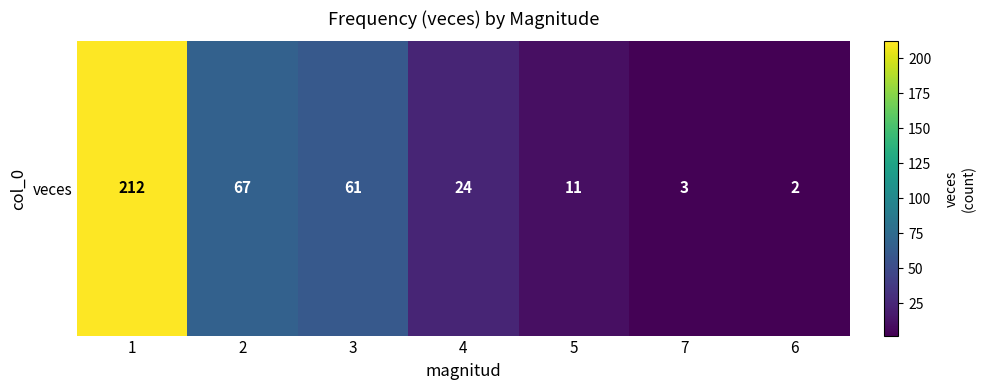

What is the change in value from 1 to 4?

-188